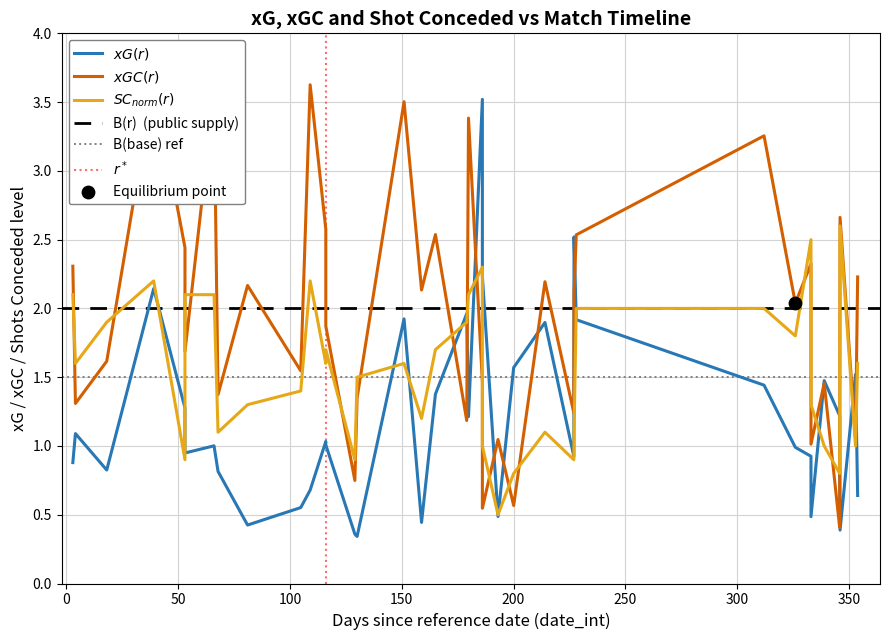

Which series has the largest total across all categories?

xGC